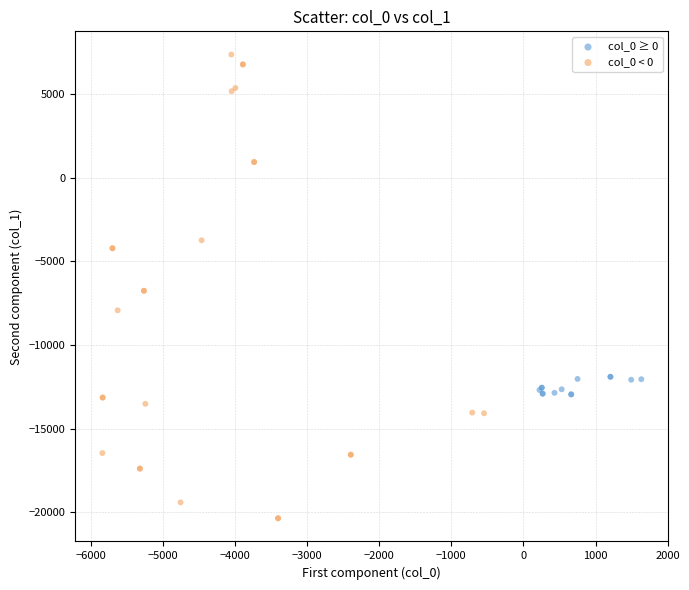

Which series has the largest Y range (max minus min)?

col_0 < 0